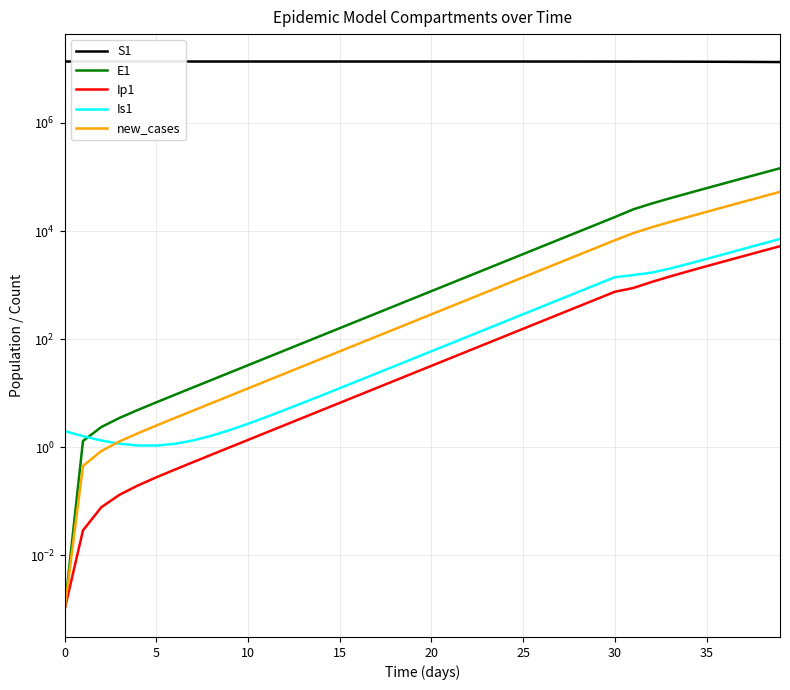

Which has a higher value, 36 or 10?

10